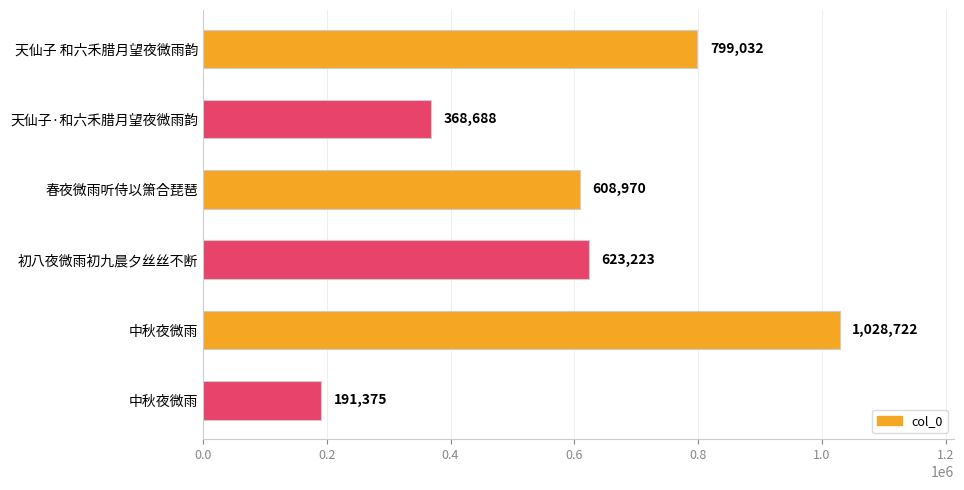

How many bars are there in total?

6